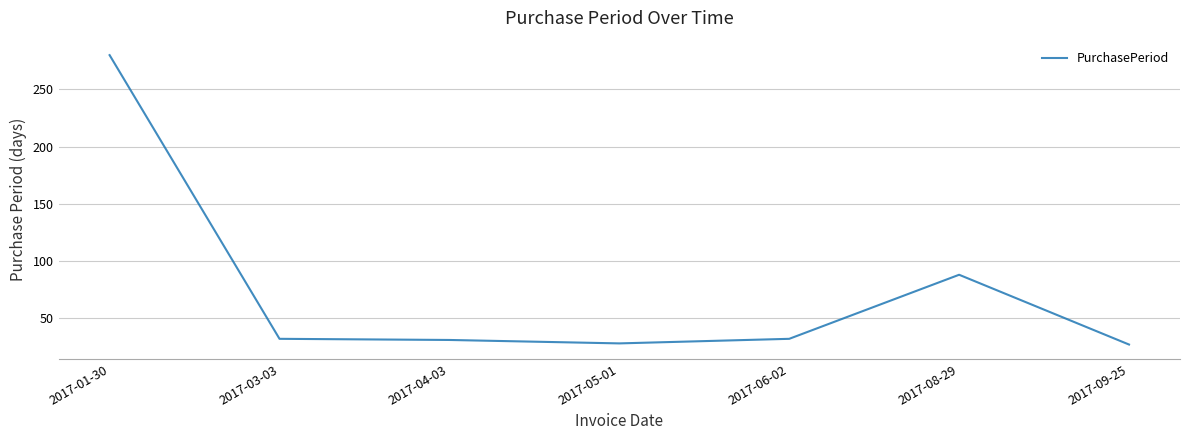

True or false: the data has more than 2 interior local peaks.

False